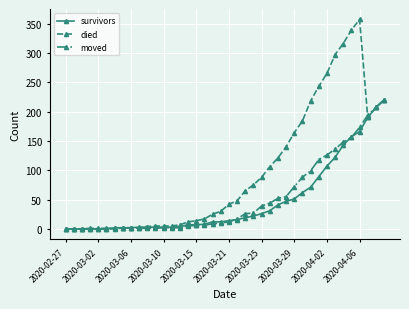

Which series has the largest range (max minus min)?

died